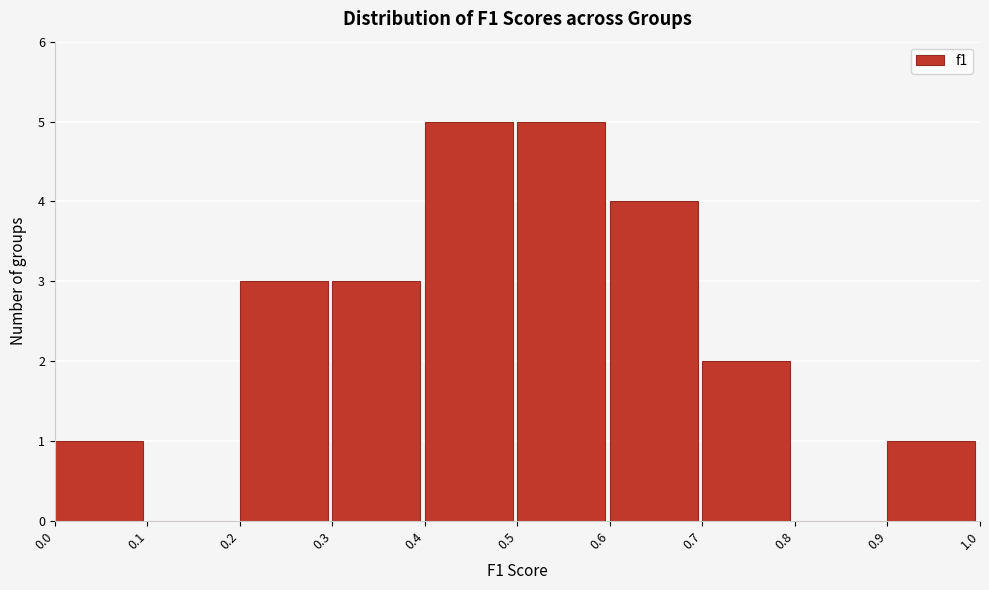

Reading left to right, transcribe this chart: for each bar, give the range it covers on the x-axis and its height. The values are not printed on the chart, so give them approximately, as read against the axis.

0.0 to 0.1: 1
0.1 to 0.2: 0
0.2 to 0.3: 3
0.3 to 0.4: 3
0.4 to 0.5: 5
0.5 to 0.6: 5
0.6 to 0.7: 4
0.7 to 0.8: 2
0.8 to 0.9: 0
0.9 to 1.0: 1